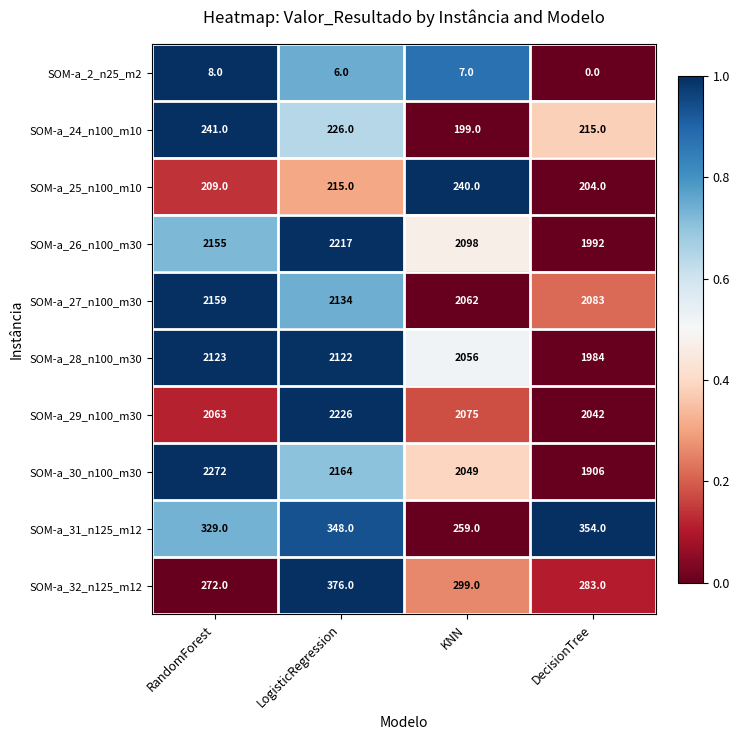

Is it true that SOM-a_2_n25_m2 equals 8 at RandomForest?

True